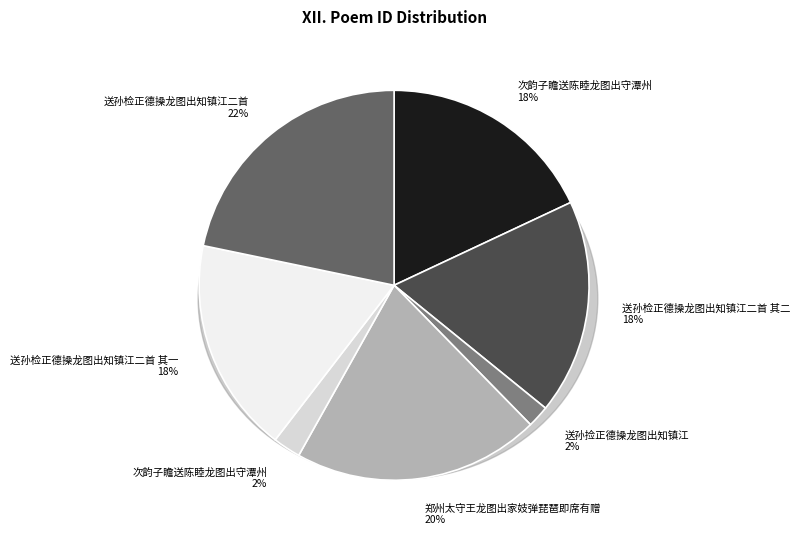

To the nearest percent, what percentage of the pie is 送孙检正德操龙图出知镇江二首 其一?

18%